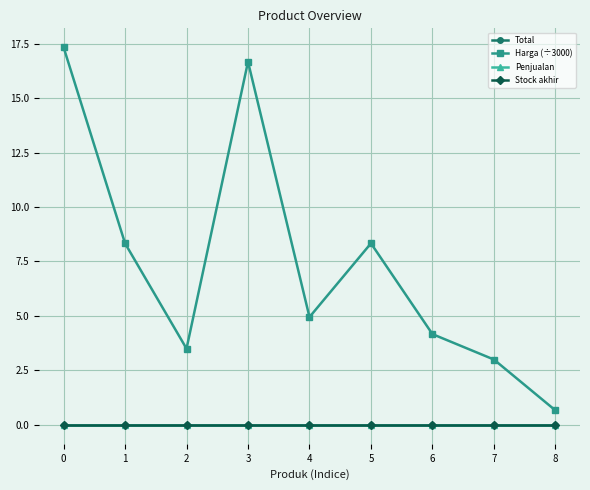

Rank the series at 2 from highest to lowest value.

Harga (÷3000), Total, Penjualan, Stock akhir